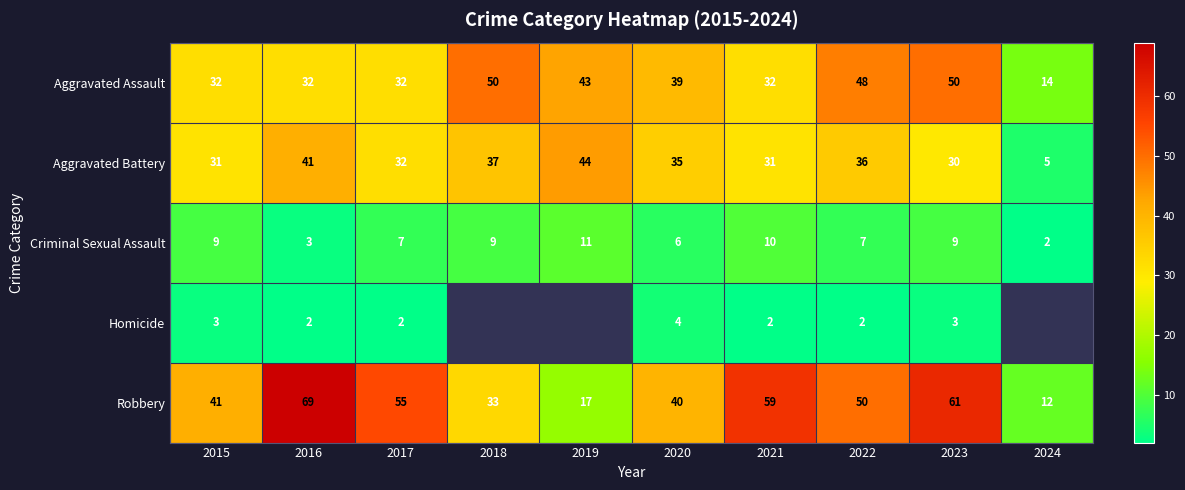

What value does the Robbery series have at 2022?

50